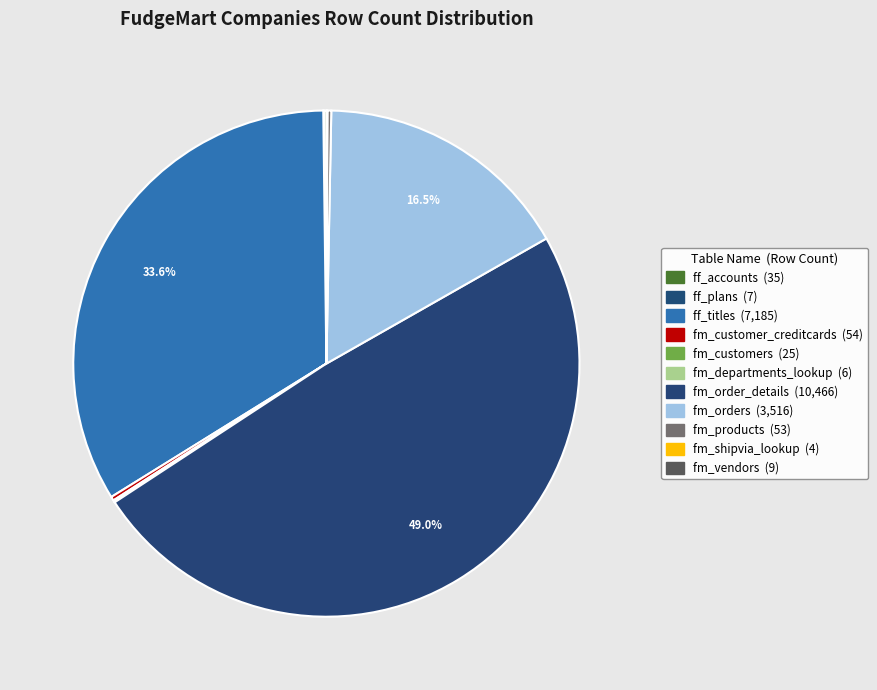

Combined, do fm_customer_creditcards and fm_shipvia_lookup account for over 50%?

No